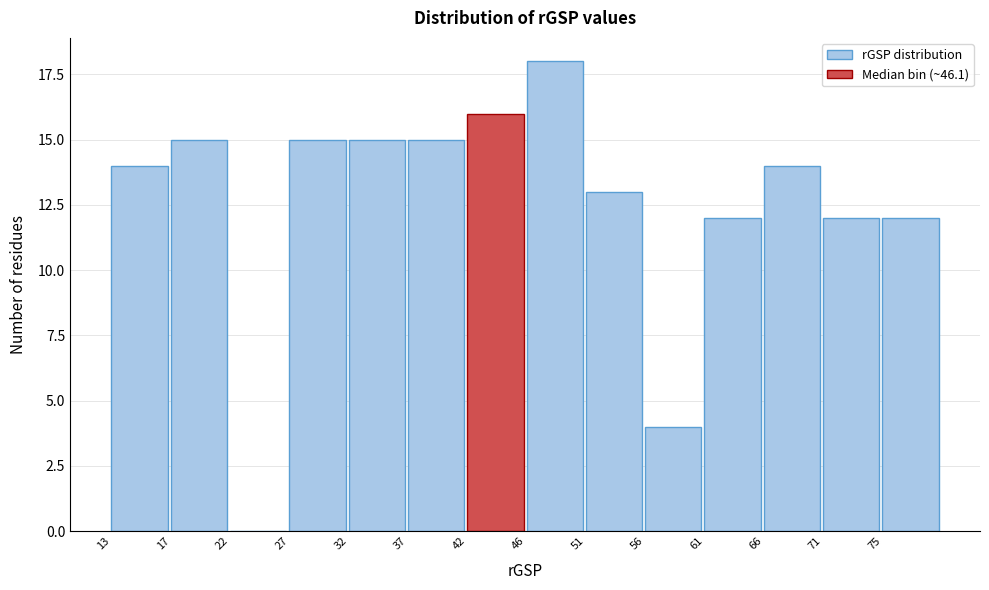

Reading right to left, what are all the values shown in this chart?

75=12	71=12	66=14	61=12	56=4	51=13	46=18	42=16	37=15	32=15	27=15	22=0	17=15	13=14